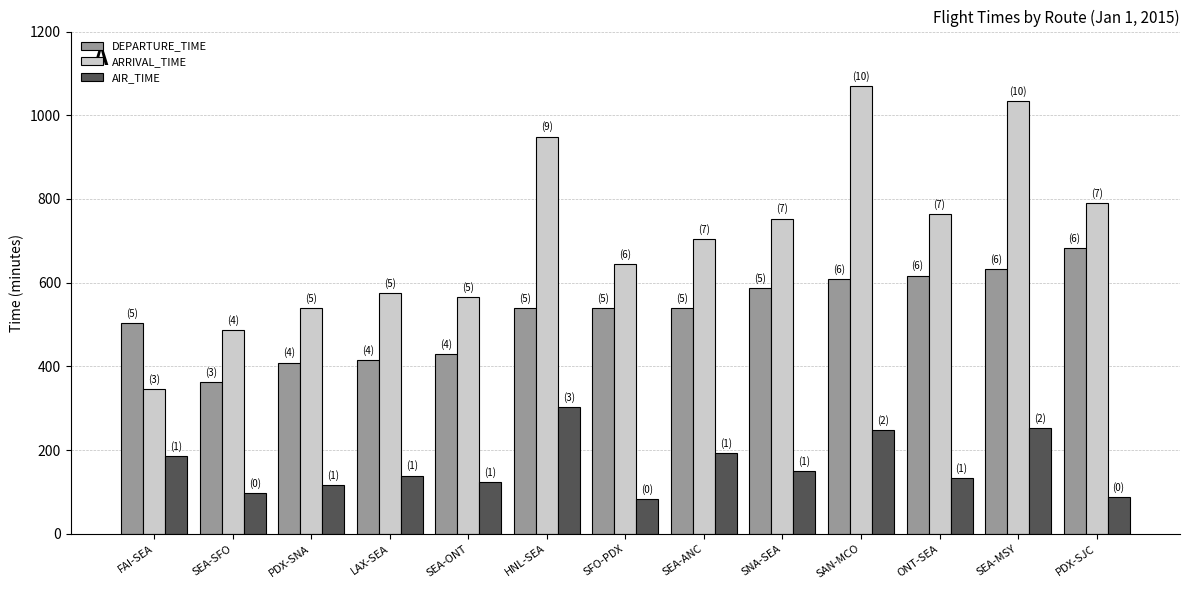

Between ONT-SEA and SEA-MSY, which series saw the biggest shift?

ARRIVAL_TIME